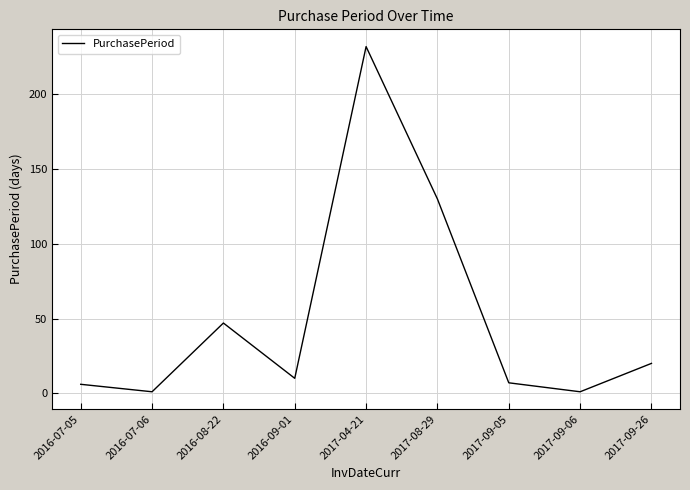

Where is the data nearest to the value 116?

2017-08-29